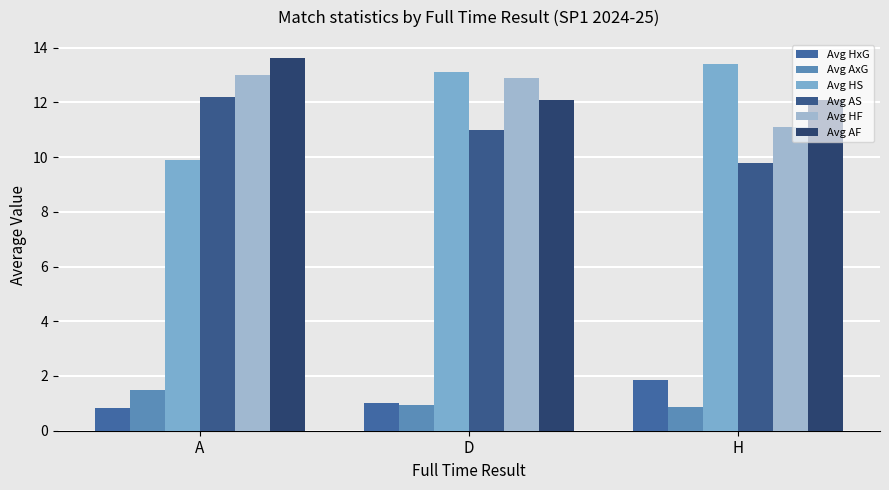

What are all the series names shown in the legend?

Avg HxG, Avg AxG, Avg HS, Avg AS, Avg HF, Avg AF